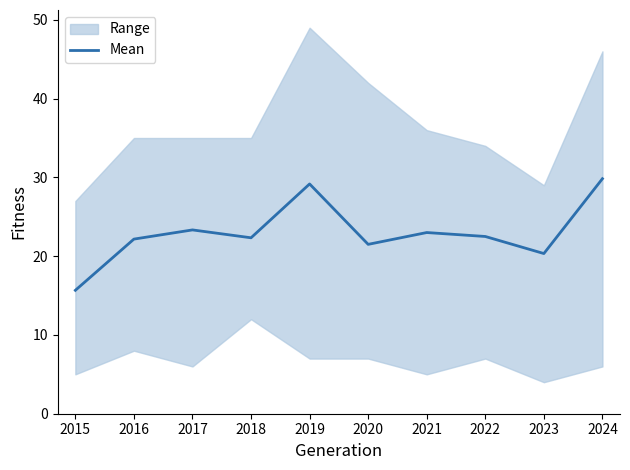

How many points are lower than both their immediate neighbors (excluding endpoints)?

3